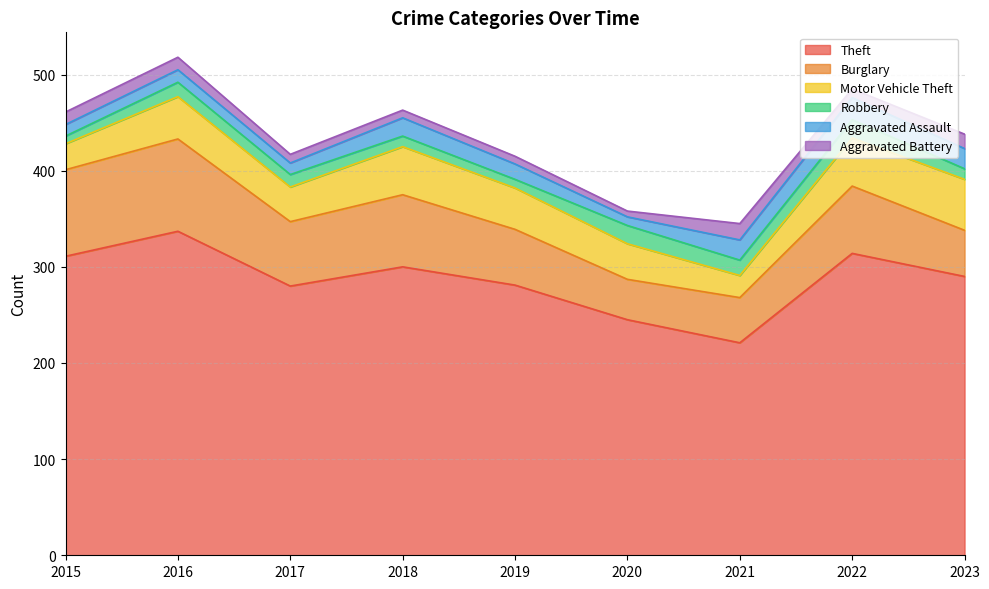

True or false: Burglary has a value of 32 at 2019.

False